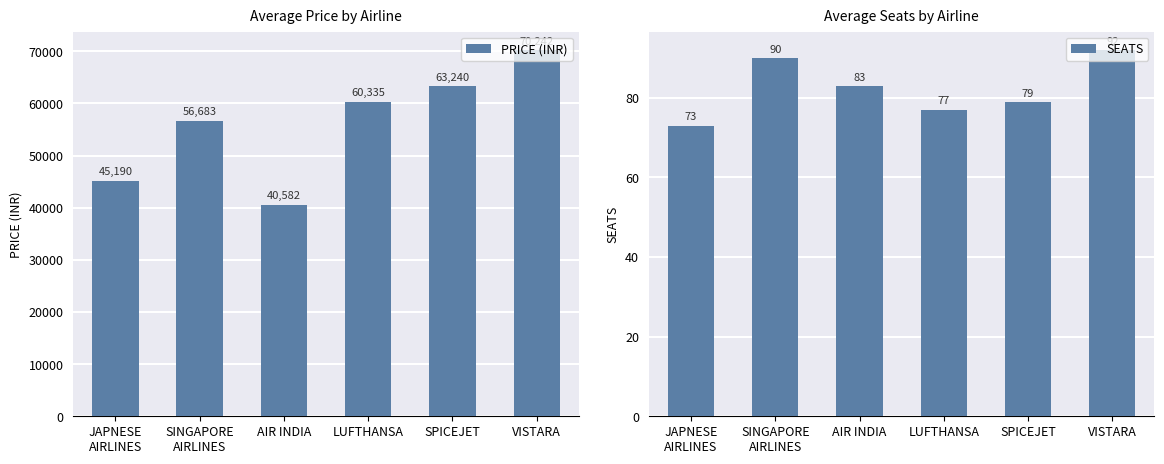

What is the lowest value of the PRICE (INR) series?

40582